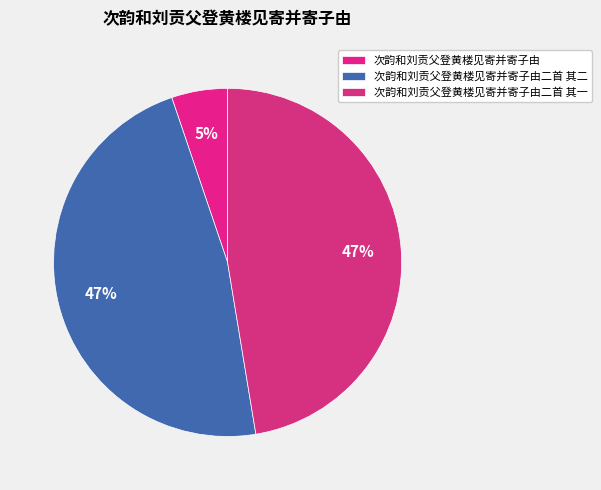

Is there any slice that represents more than half of the pie?

No